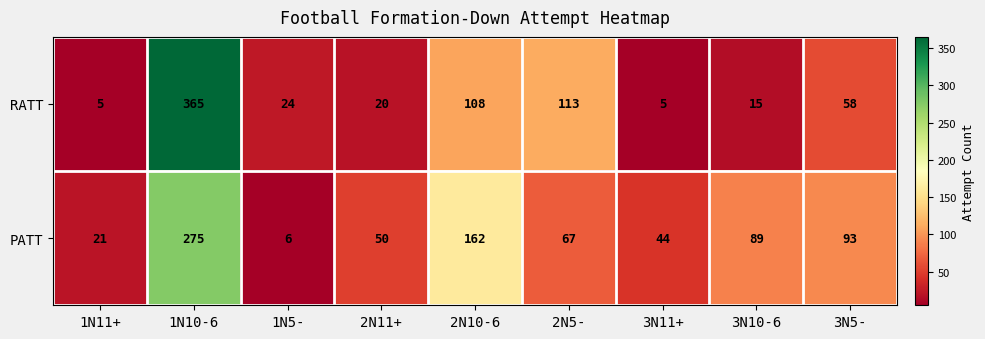

Which series has the largest range (max minus min)?

RATT